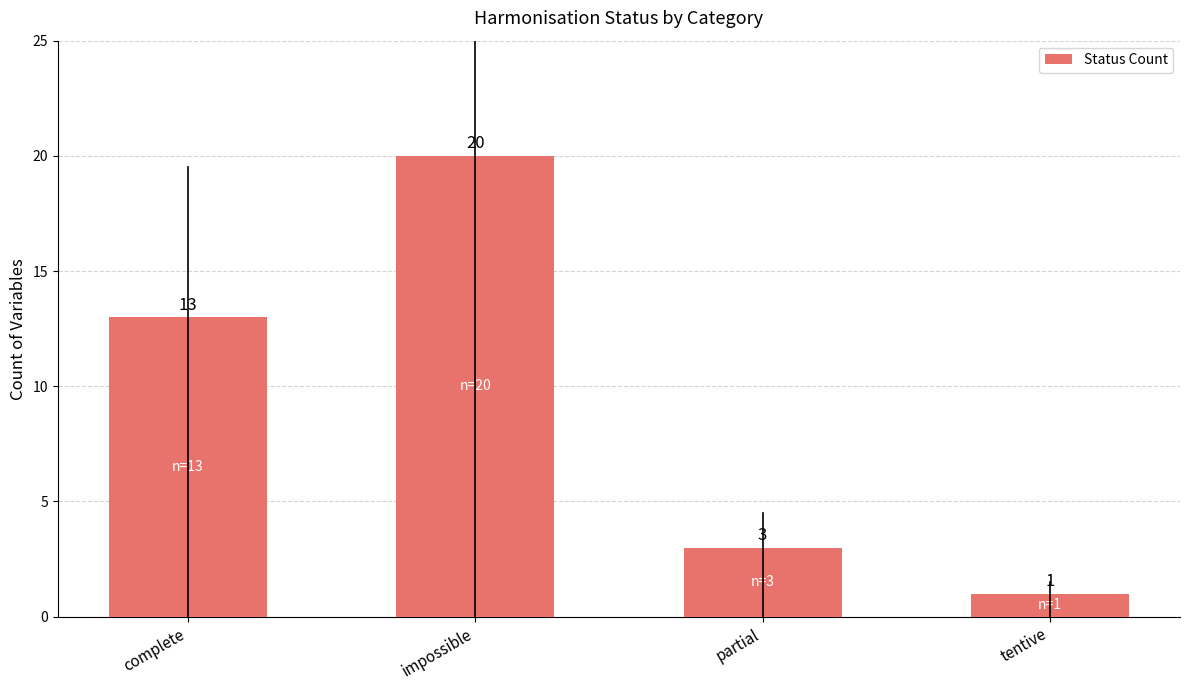

What is the label of the 4th bar from the left?

tentive